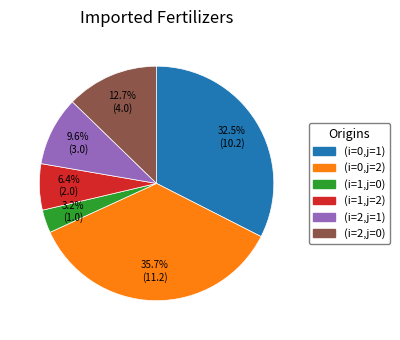

Which slice is the smallest?

(i=1,j=0)